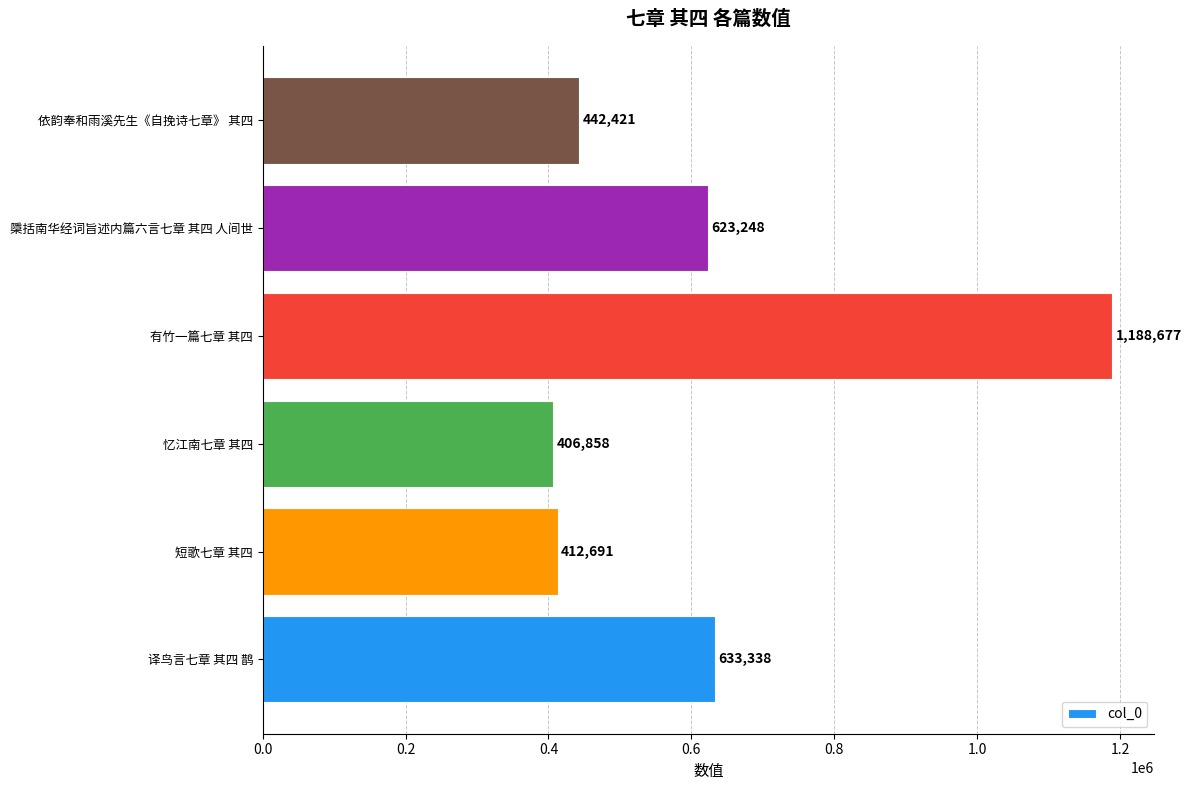

What is the maximum value shown in the chart?

1188677